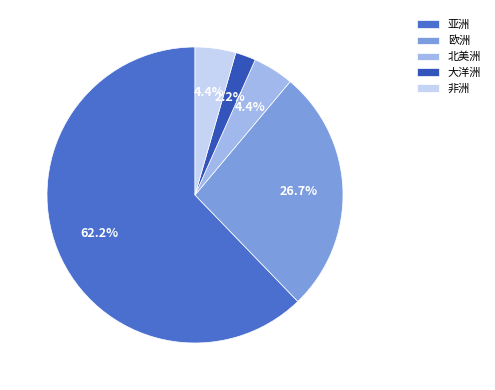

Which category accounts for the majority?

亚洲